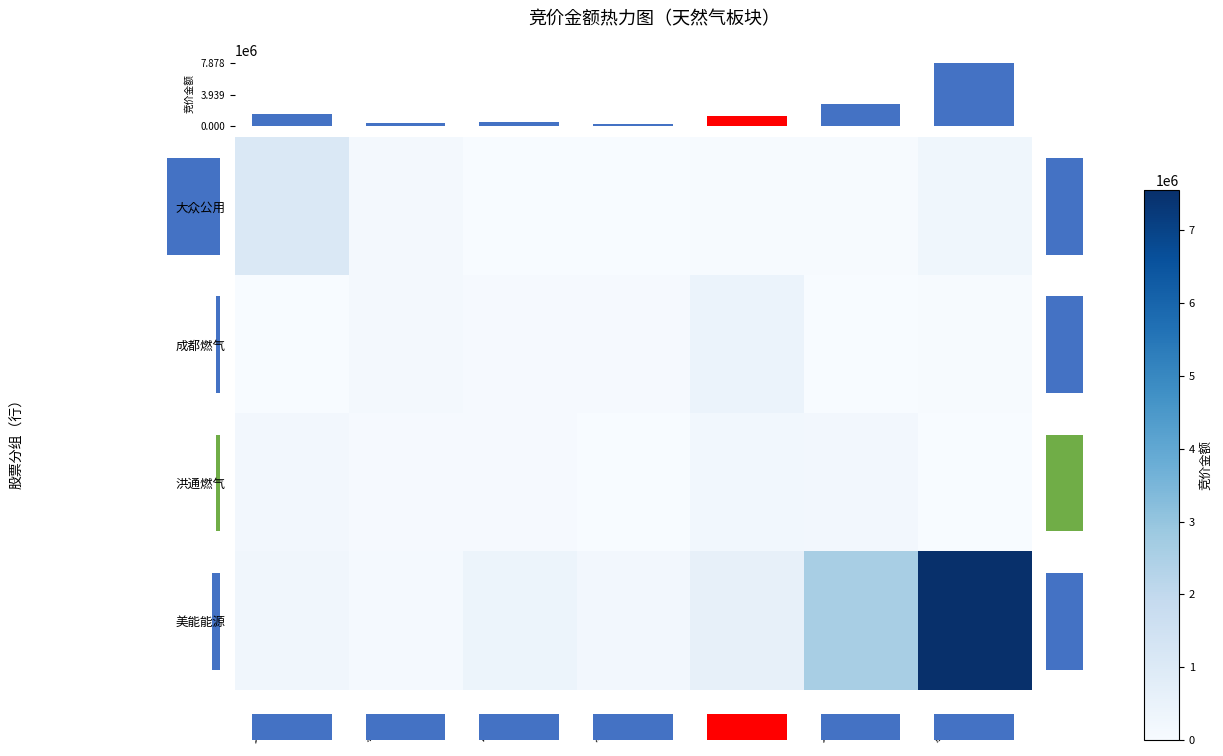

What is the difference between the 成都燃气 values at 九丰能源 and 百川能源?

71720